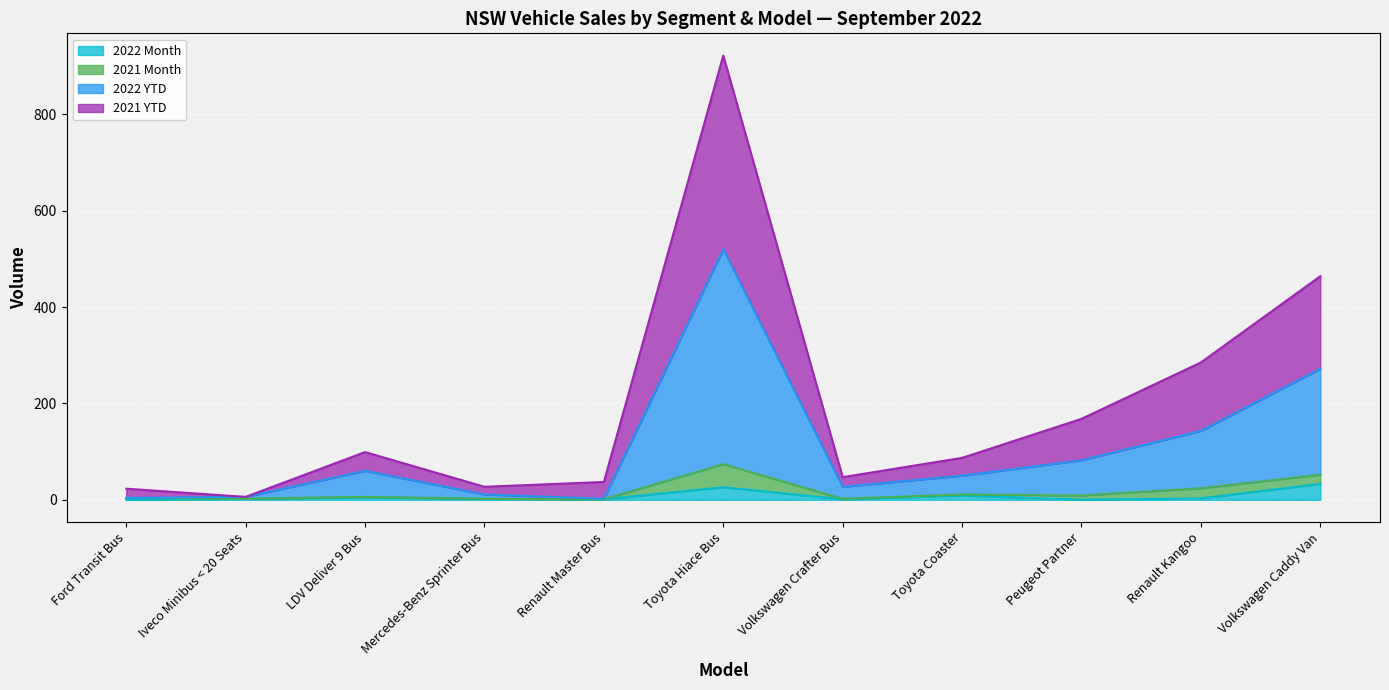

The 2021 YTD series shows 37 at Renault Master Bus. True or false?

True